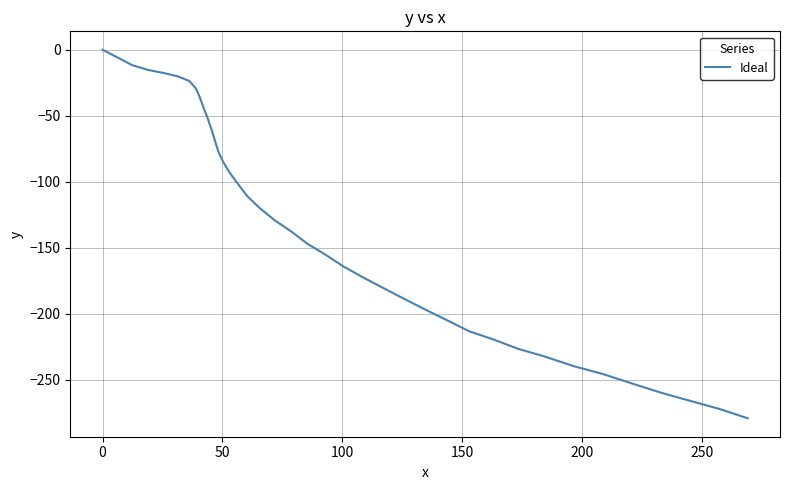

What is the difference between the maximum and minimum values?

279.4